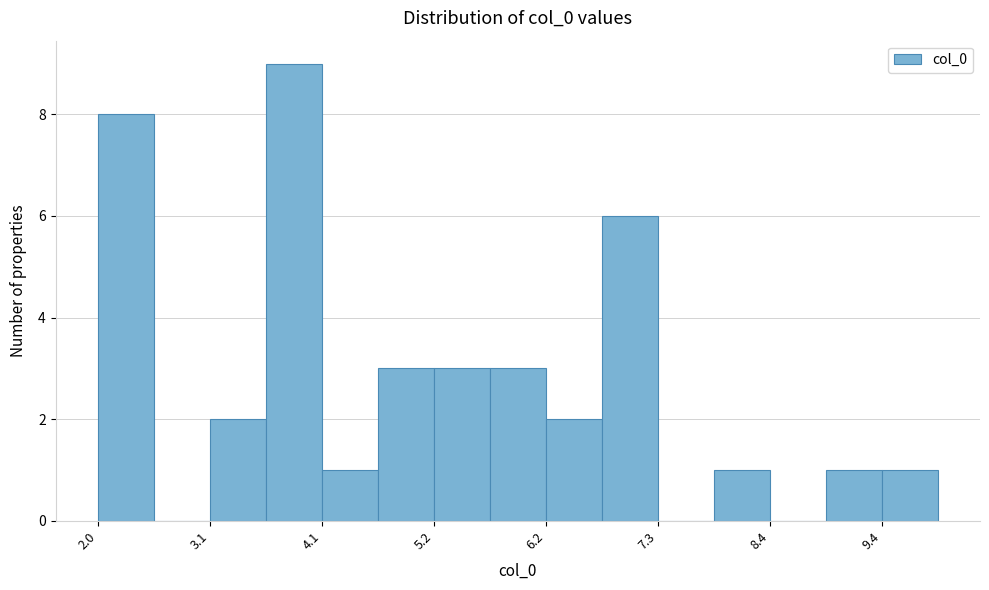

Read against the x-axis, roughly where is the centre of the tallest bar?

3.8